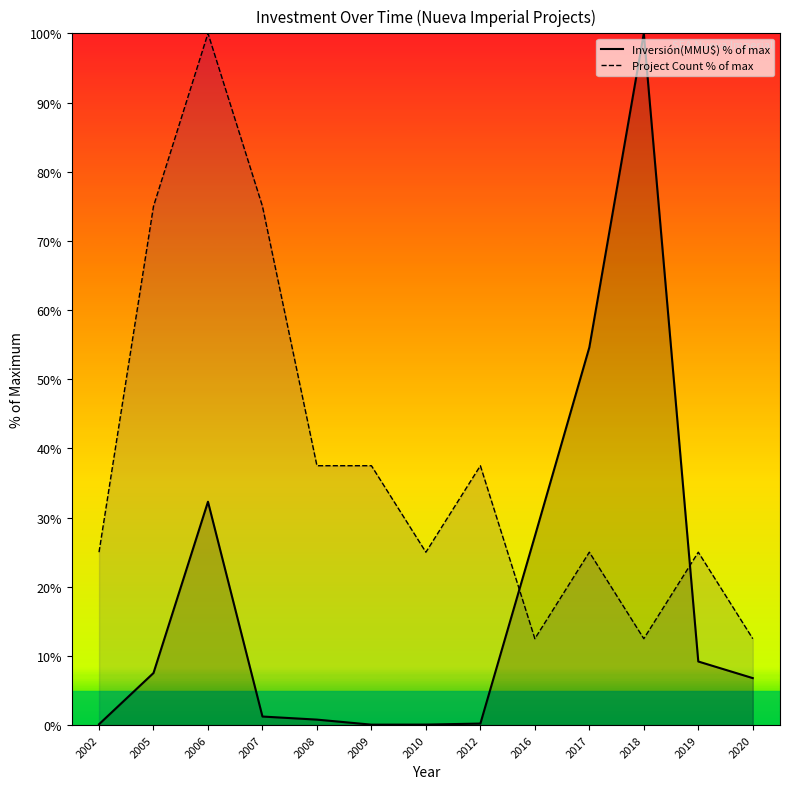

Reading right to left, list all the values displayed in this chart.

Inversión(MMU$) % of max: 2020=6.8	2019=9.2	2018=100.0	2017=54.6	2016=27.3	2012=0.2	2010=0.1	2009=0.1	2008=0.8	2007=1.2	2006=32.3	2005=7.5	2002=0.1
Project Count % of max: 2020=12.5	2019=25.0	2018=12.5	2017=25.0	2016=12.5	2012=37.5	2010=25.0	2009=37.5	2008=37.5	2007=75.0	2006=100.0	2005=75.0	2002=25.0